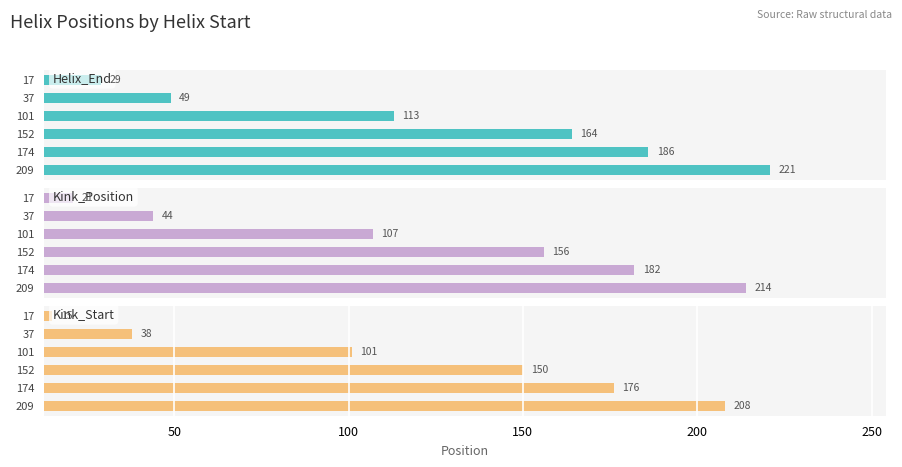

True or false: Helix_End has a value of 24 at 100.

False